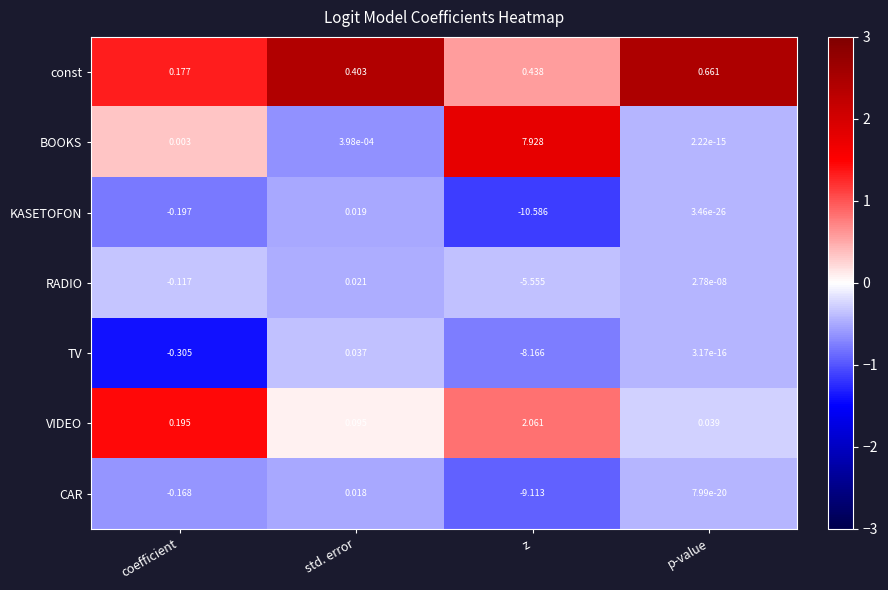

Is the value of const at std. error greater than the value of CAR at z?

Yes